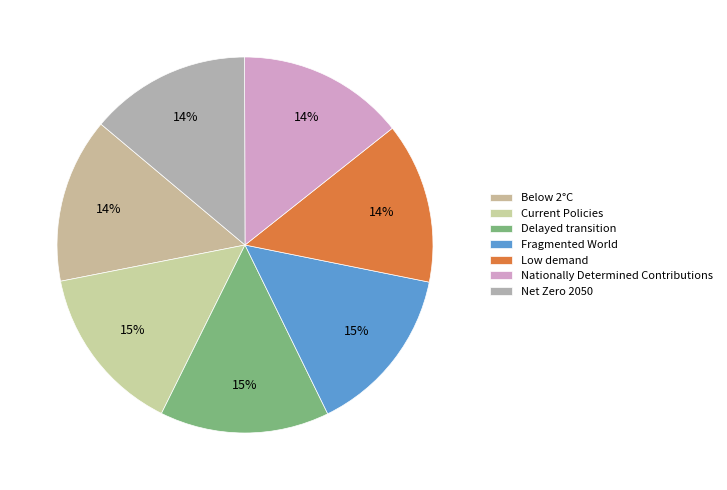

What percentage is the Low demand slice, to the nearest percent?

14%